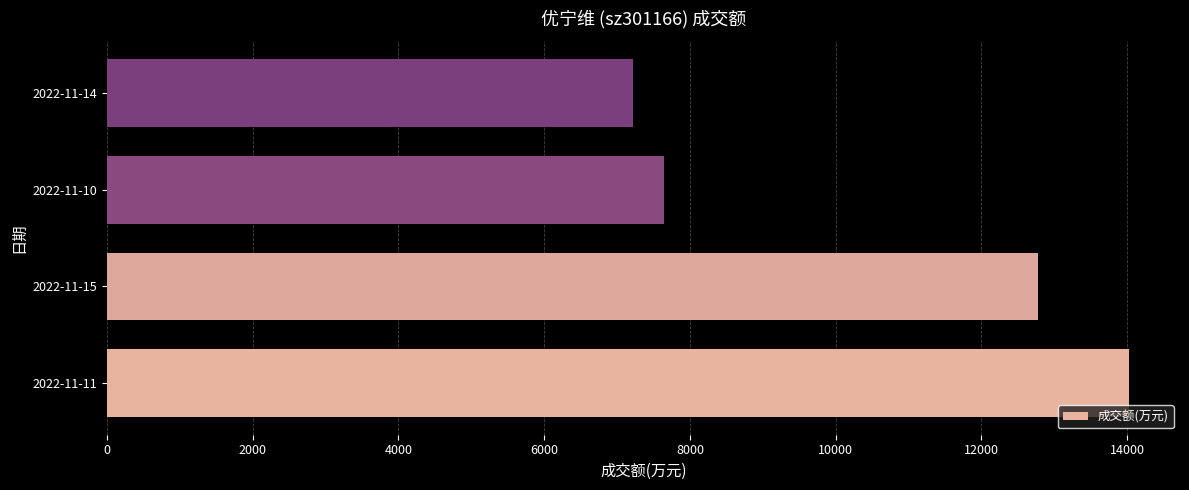

What is the average value?

10416